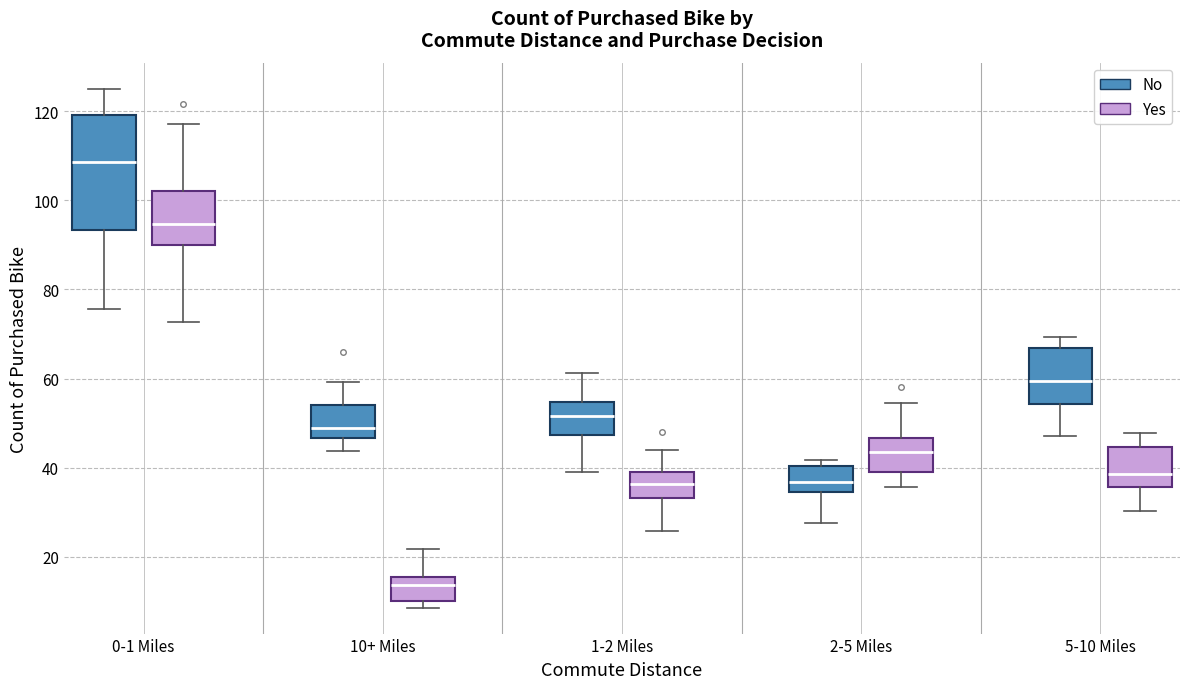

Comparing the boxes themselves (not the whiskers), which one is the tallest?

0-1 Miles (No)